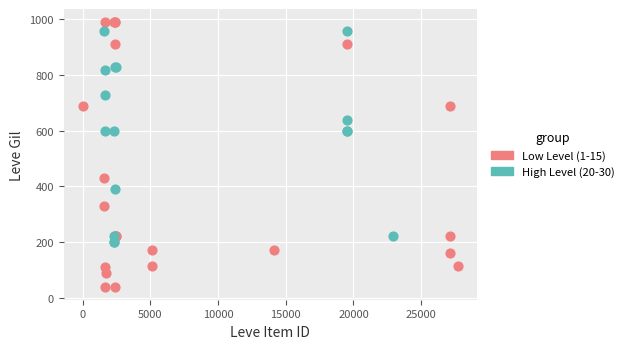

Which series reaches the minimum Y coordinate?

Low Level (1-15)